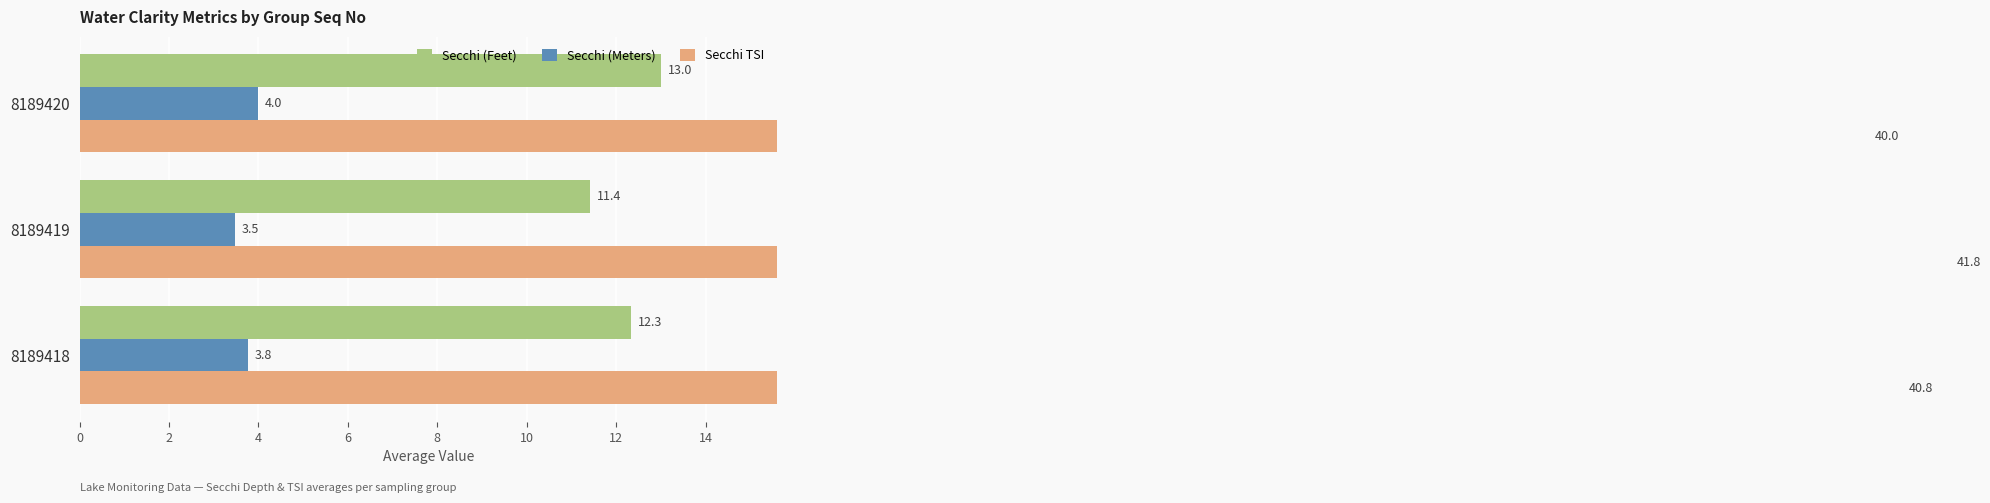

What is the approximate value of Secchi TSI at 8189419?

41.8